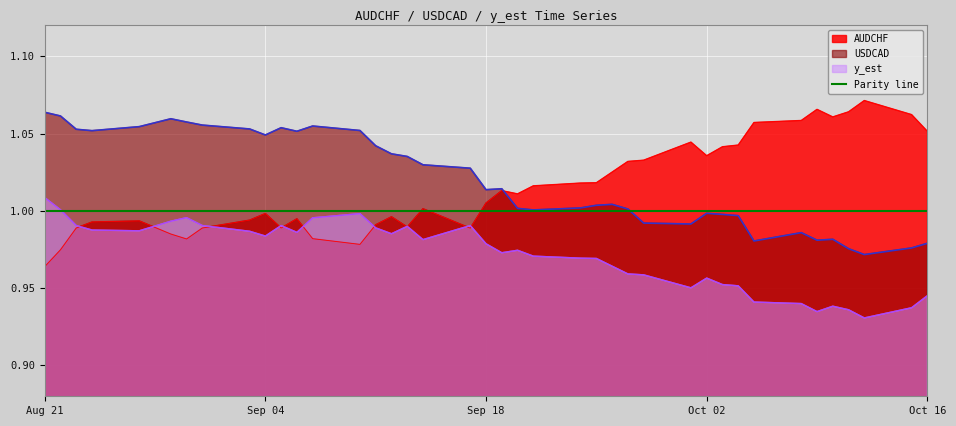

True or false: USDCAD and y_est intersect in this chart.

False